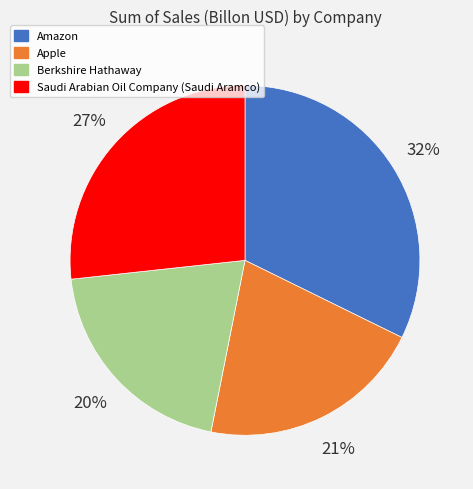

To the nearest percent, what is the difference between the largest and smallest slice percentages?

12%